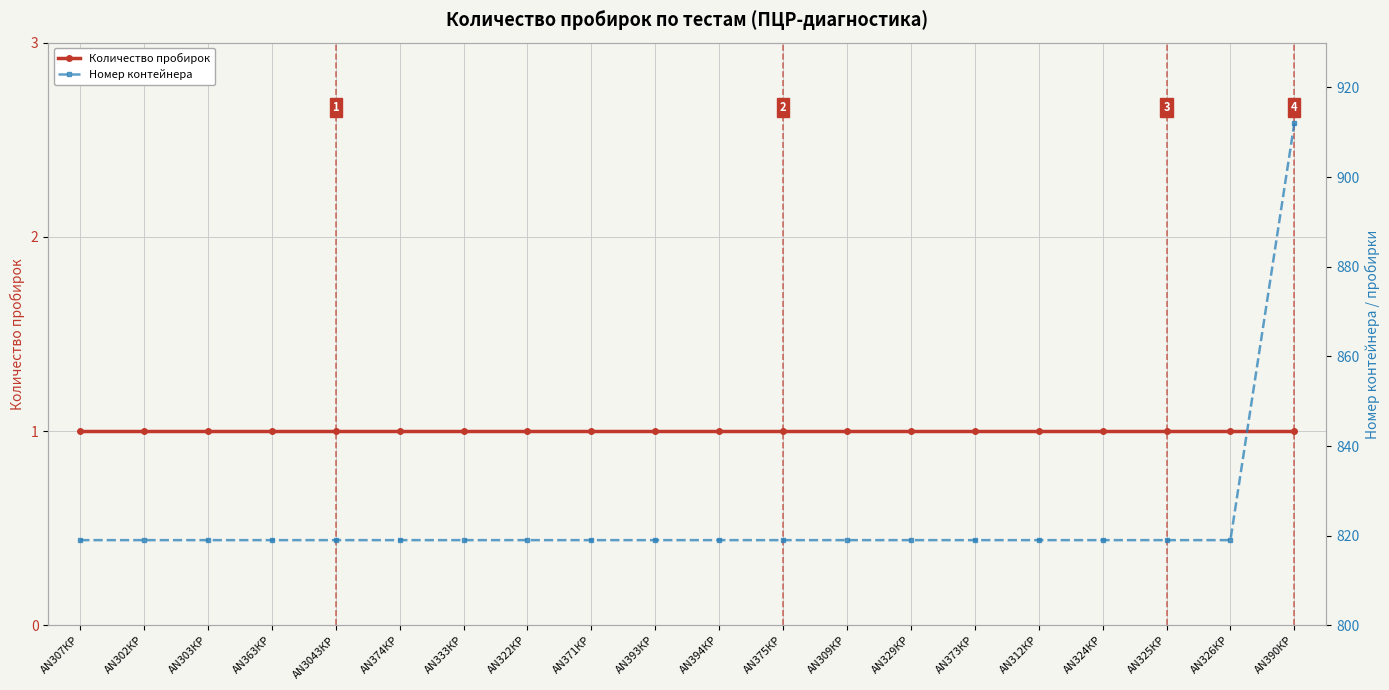

List the series in order of their overall mean, highest first.

Номер контейнера, Количество пробирок